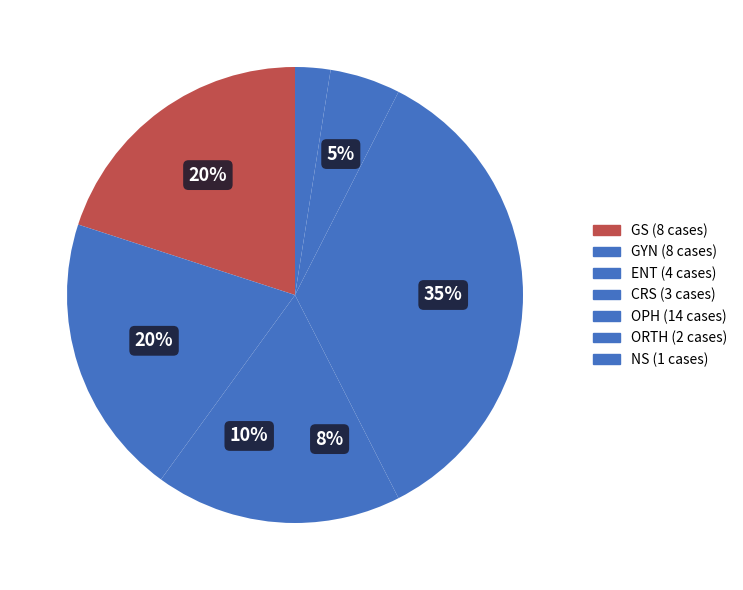

What is the largest slice in the pie chart?

OPH